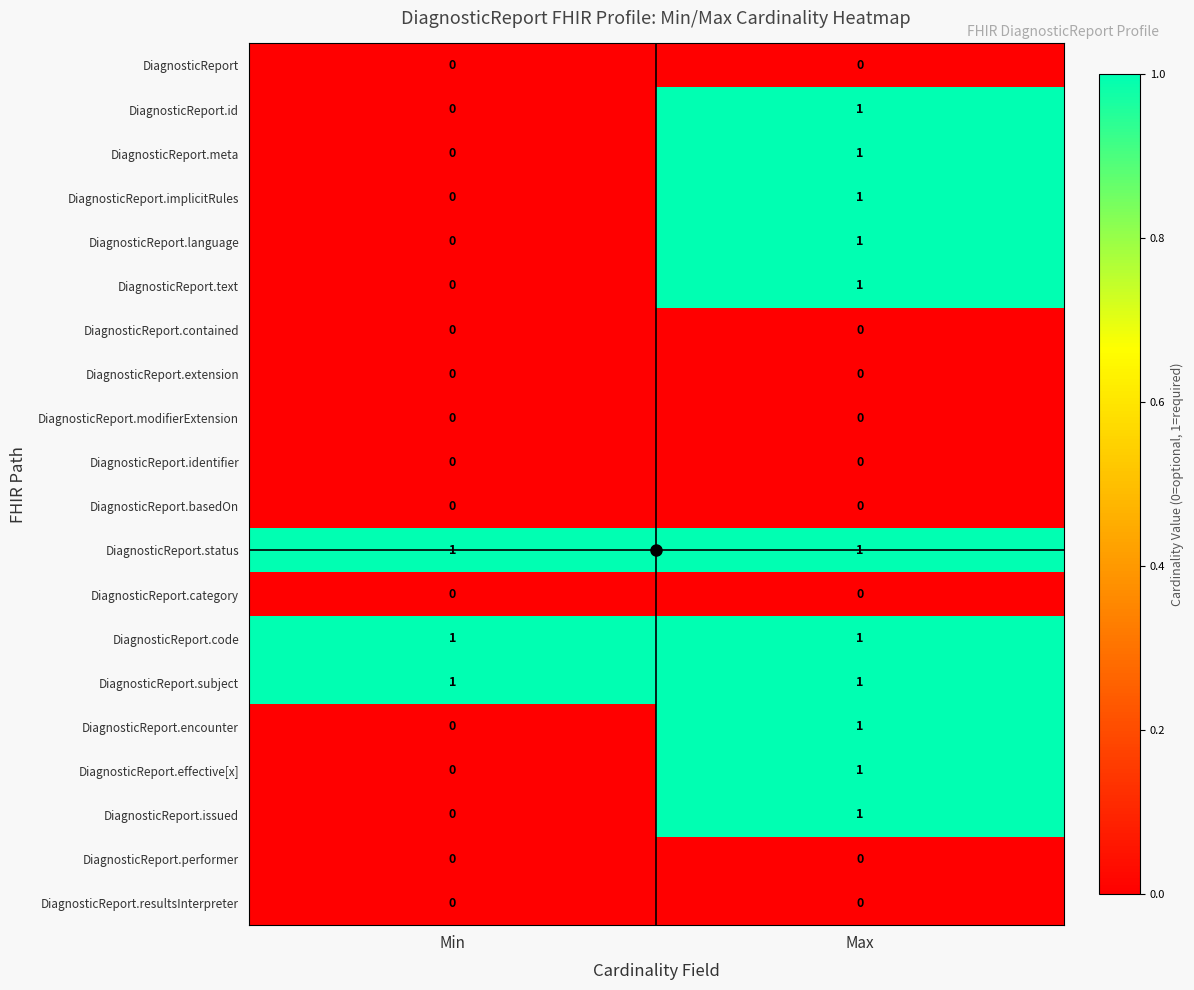

Is the value of DiagnosticReport.performer at Min greater than the value of DiagnosticReport.meta at Max?

No